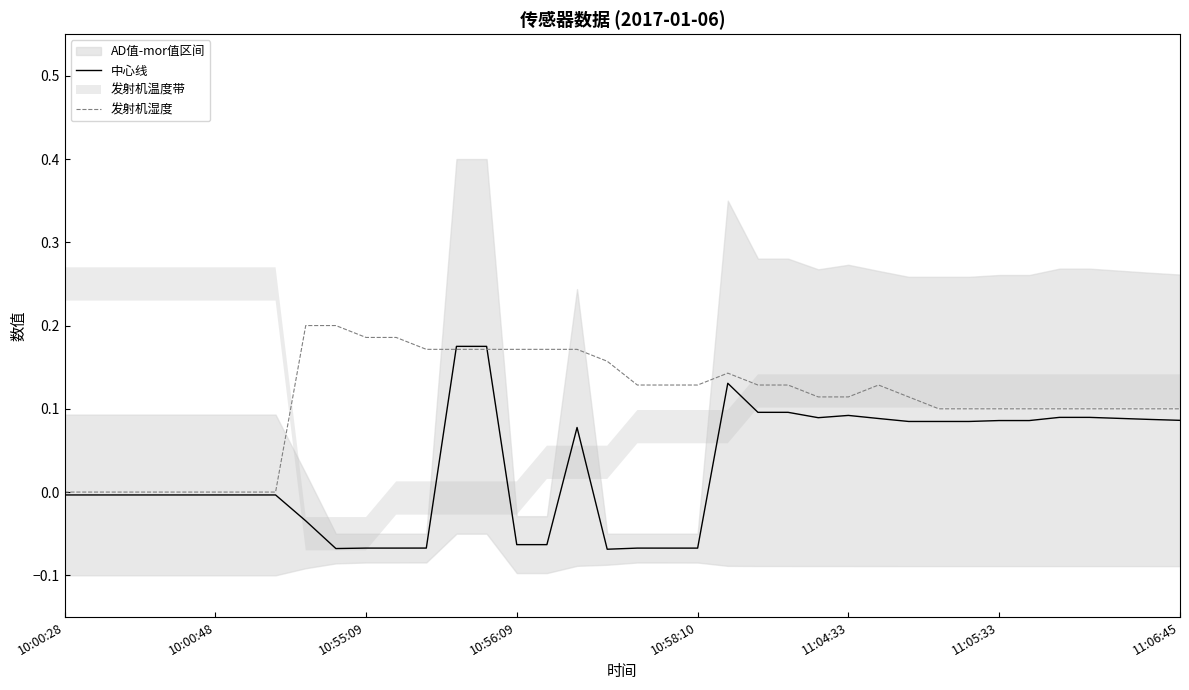

What is the sum of the 发射机湿度 values at 30 and 18?

0.3